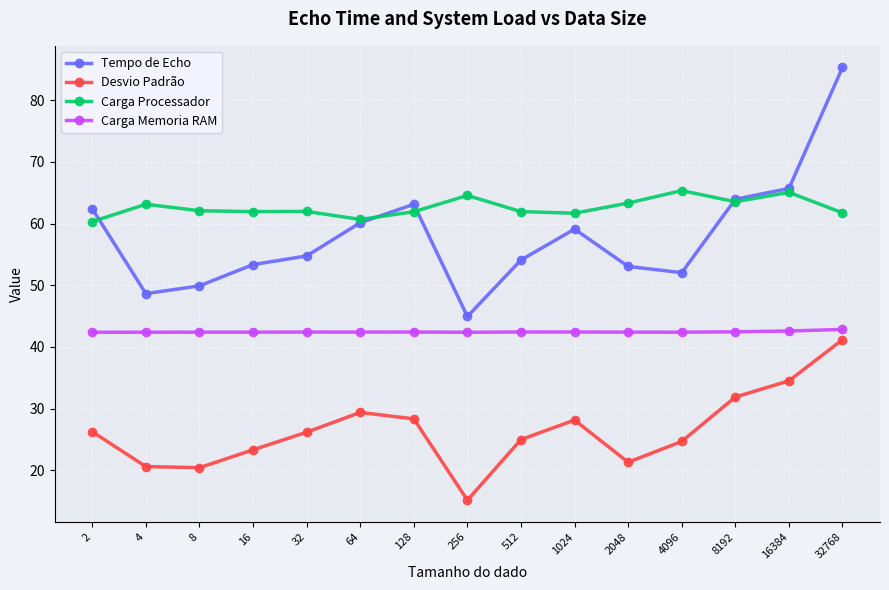

What is the sum of all Carga Memoria RAM values?

636.8